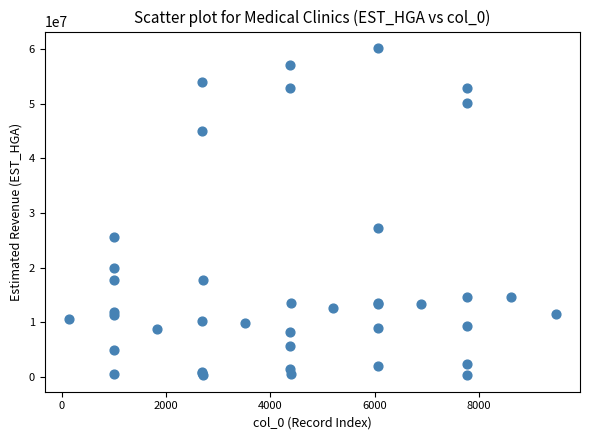

What Y value in the scatter plot is closest to 30254324?

27297837